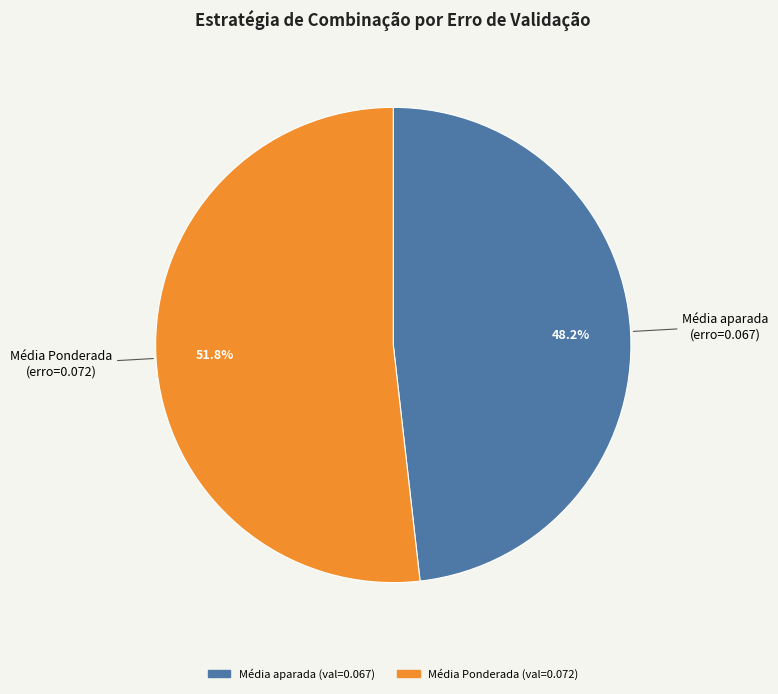

To the nearest percent, what percentage of the pie is Média aparada?

48%